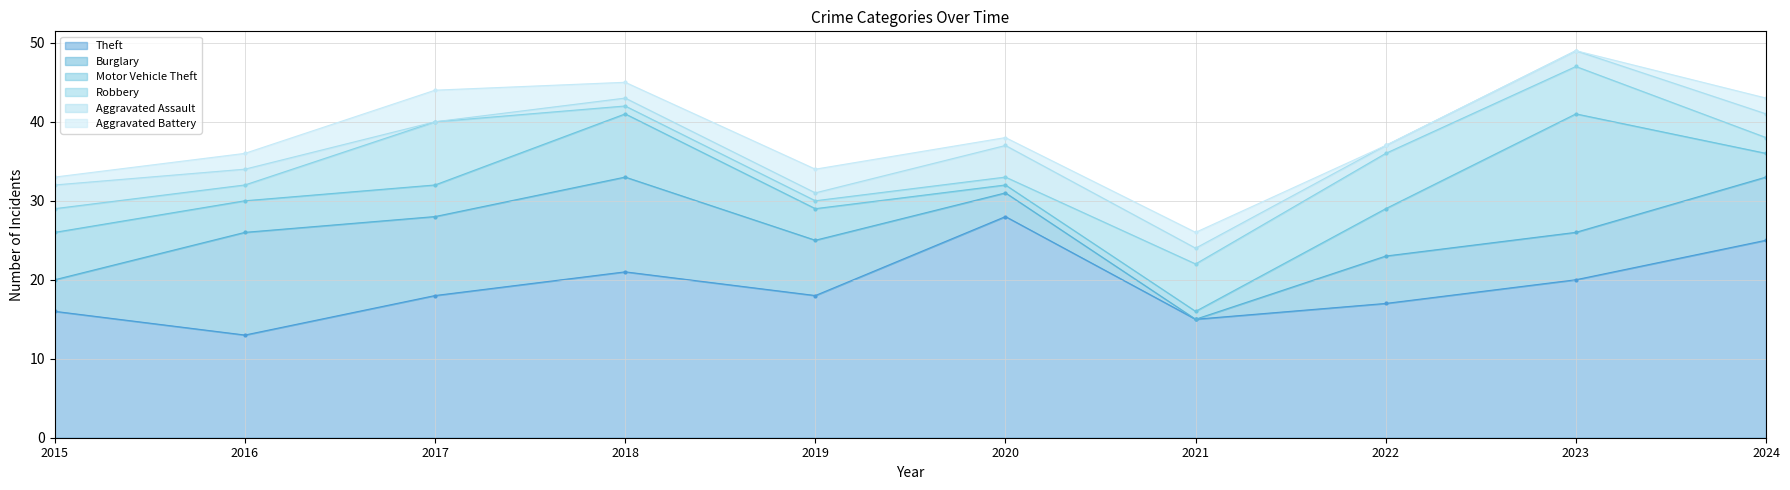

What is the value of the Aggravated Battery point at the 10th from the left?

2